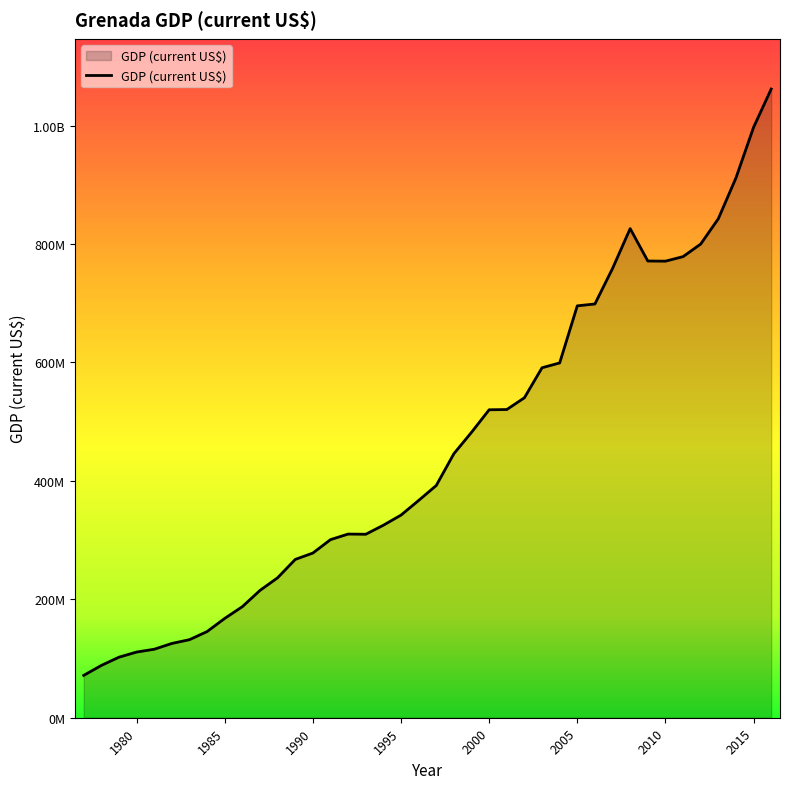

Is this an area chart (filled region under the line)?

Yes